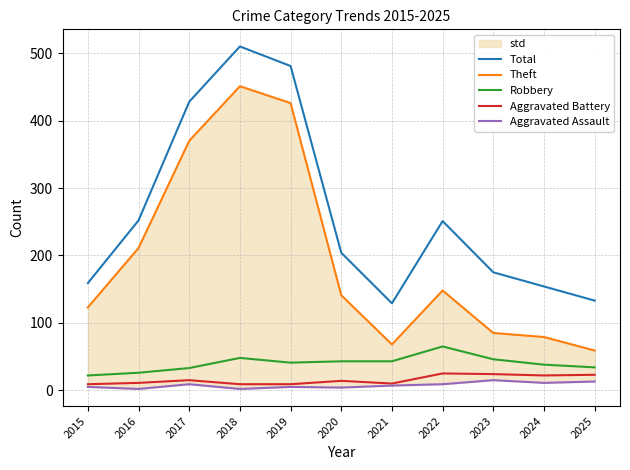

What is the difference between the second highest and second lowest values in the Theft series?

358